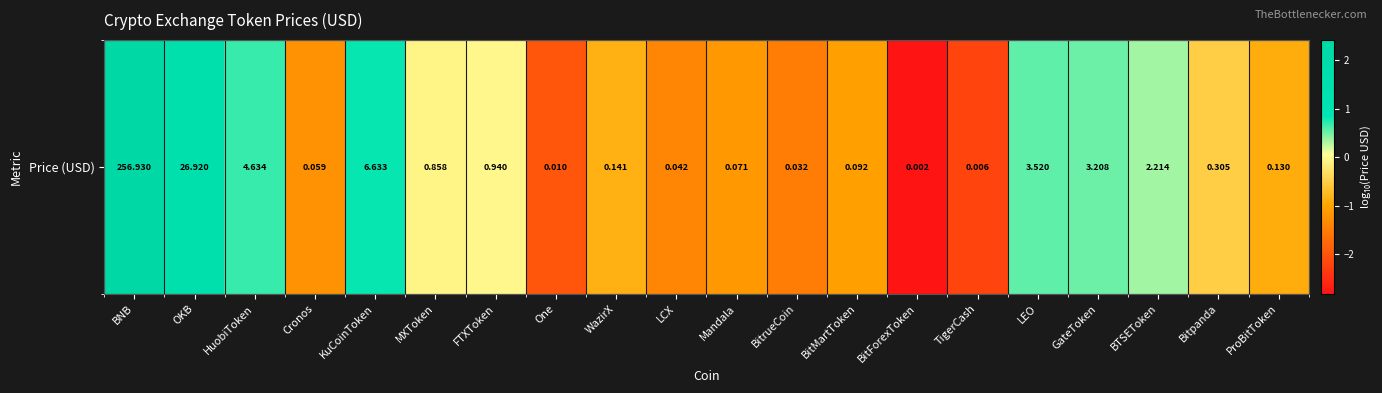

What is the smallest value displayed?

-2.8